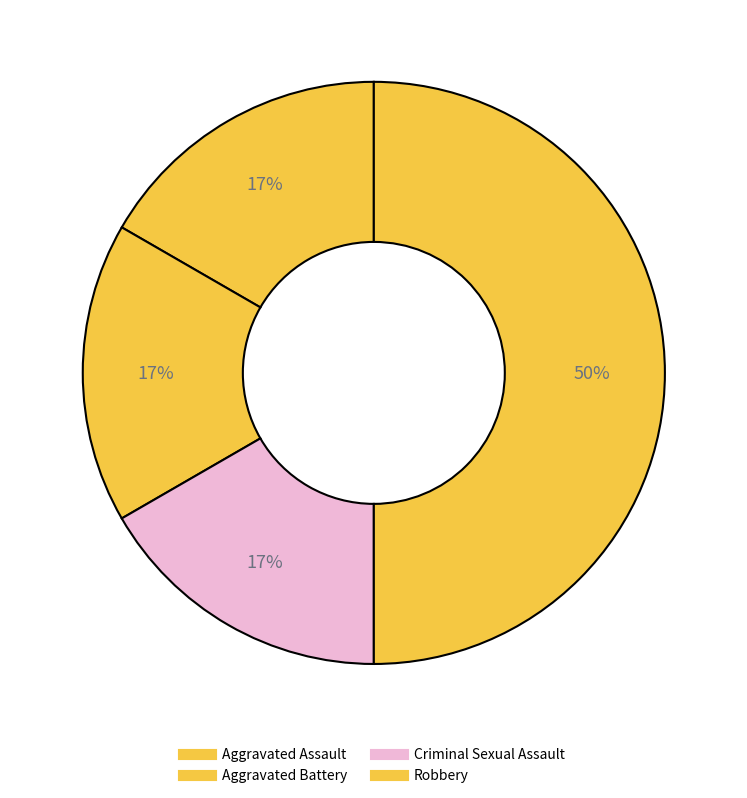

To the nearest percent, what is the combined percentage of Criminal Sexual Assault and Aggravated Battery?

33%